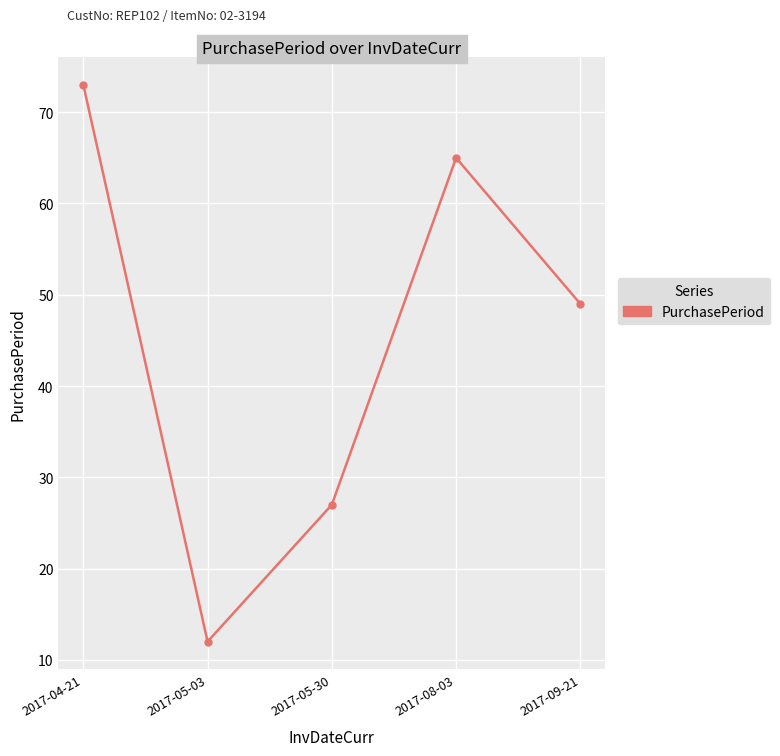

The value at 2017-04-21 is 41. True or false?

False